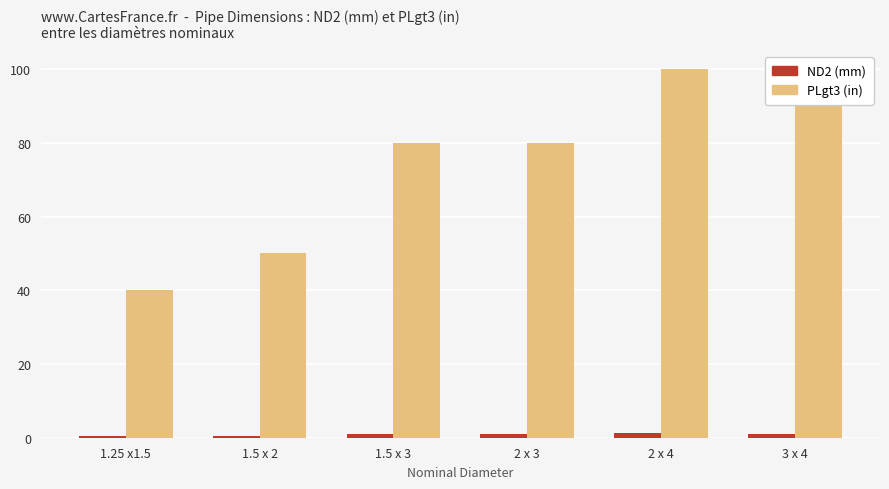

Rank the categories by ND2##length##millimeters value from highest to lowest.

2 x 4, 3 x 4, 1.5 x 3, 2 x 3, 1.5 x 2, 1.25 x1.5